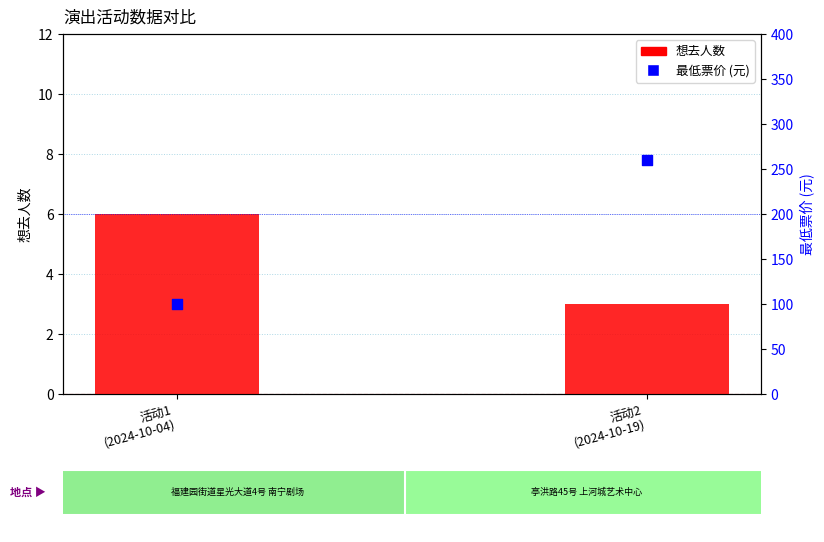

At which category is the sum across all series the highest?

活动2
(2024-10-19)